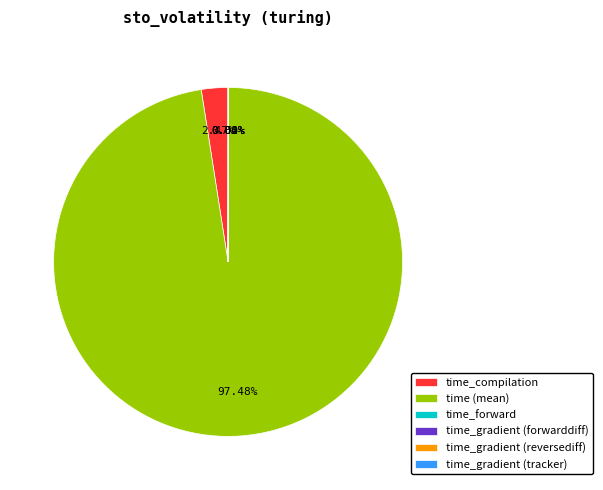

What is the largest slice in the pie chart?

time (mean)